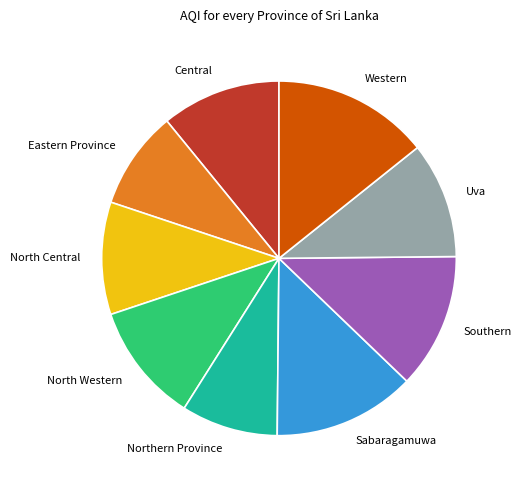

The Sabaragamuwa slice represents 13% of the pie. True or false?

True